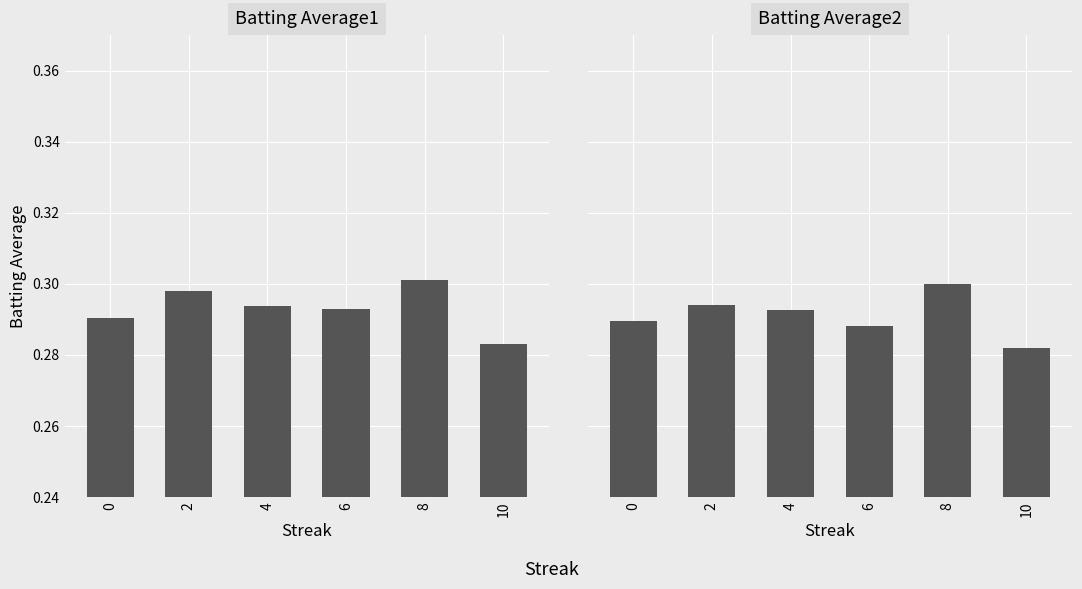

Between 6 and 8, which series saw the biggest shift?

Batting Average2